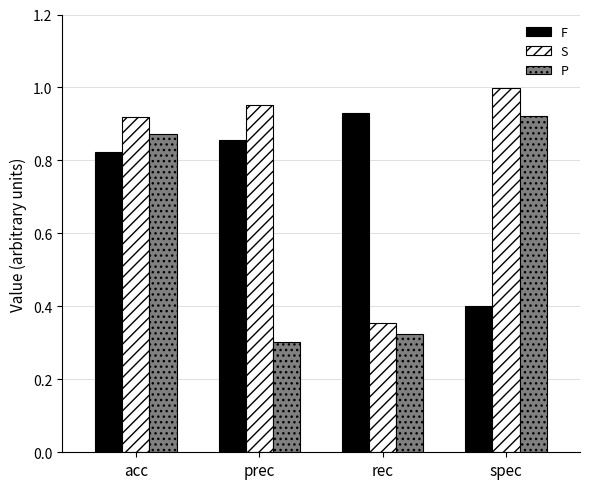

Which series changed the most between rec and spec?

S